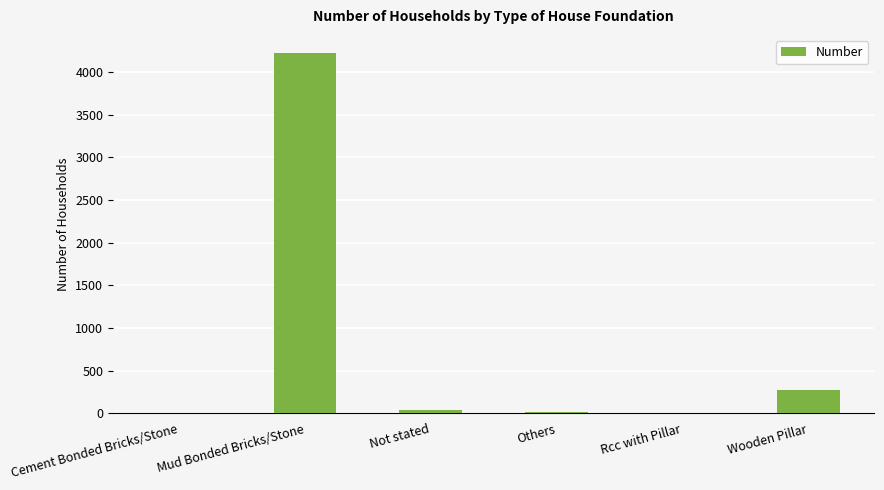

Which category has the highest value across all series?

Mud Bonded Bricks/Stone